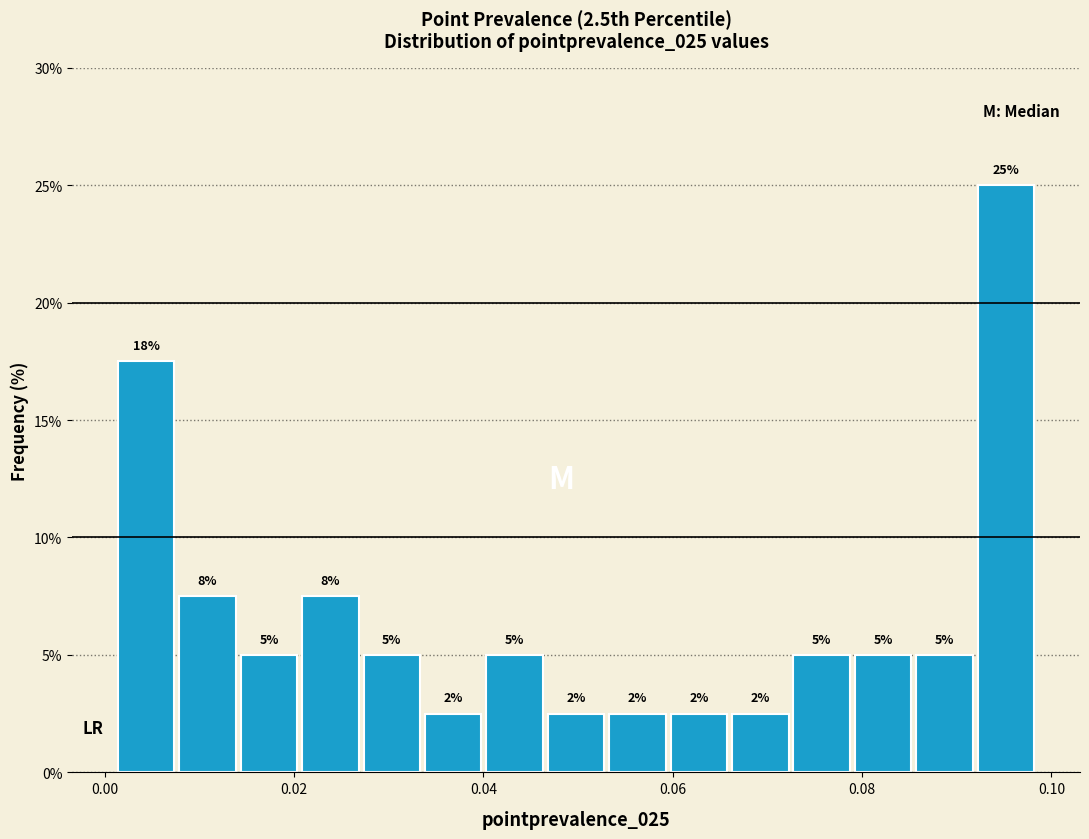

Read against the x-axis, roughly where is the centre of the tallest bar?

0.096